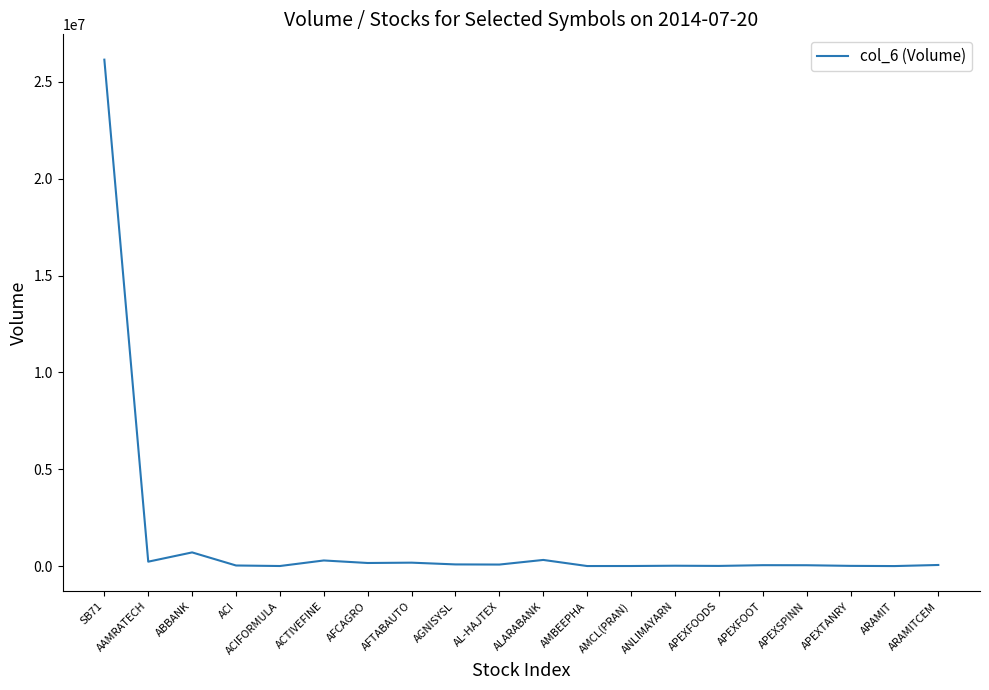

What is the difference between the maximum and minimum values?

26151200